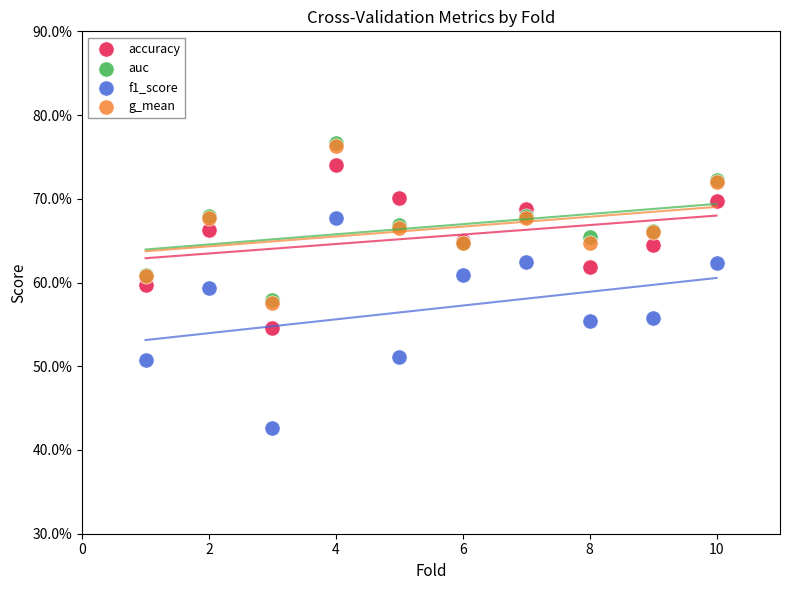

Which series has the largest Y range (max minus min)?

f1_score